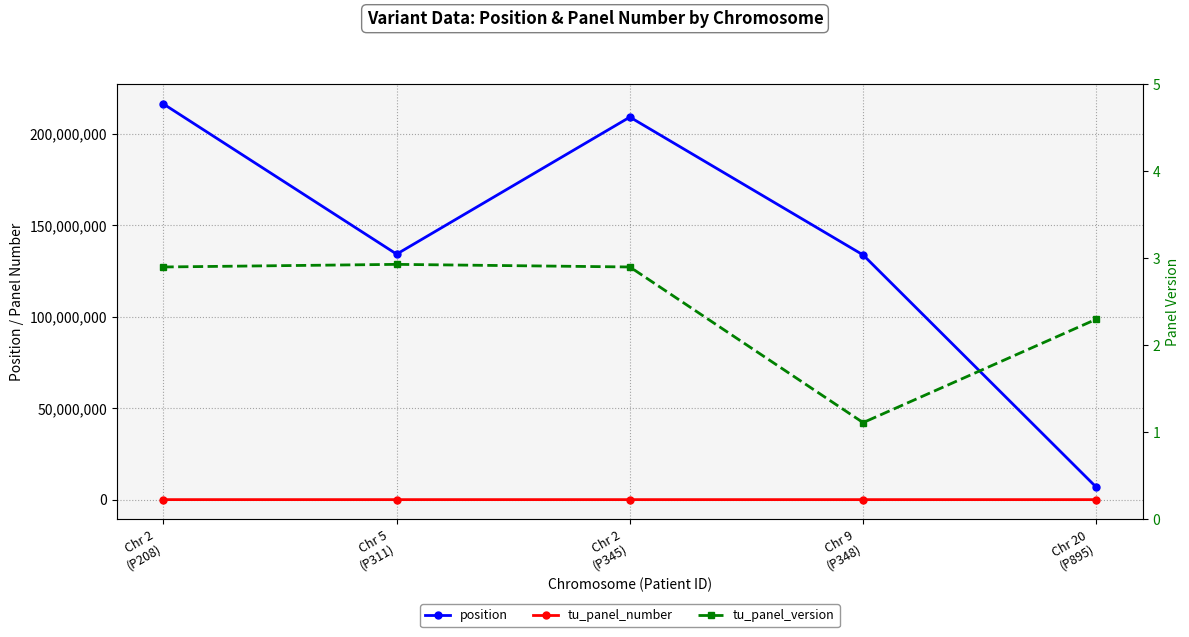

What is the minimum value for tu_panel_version?

1.1